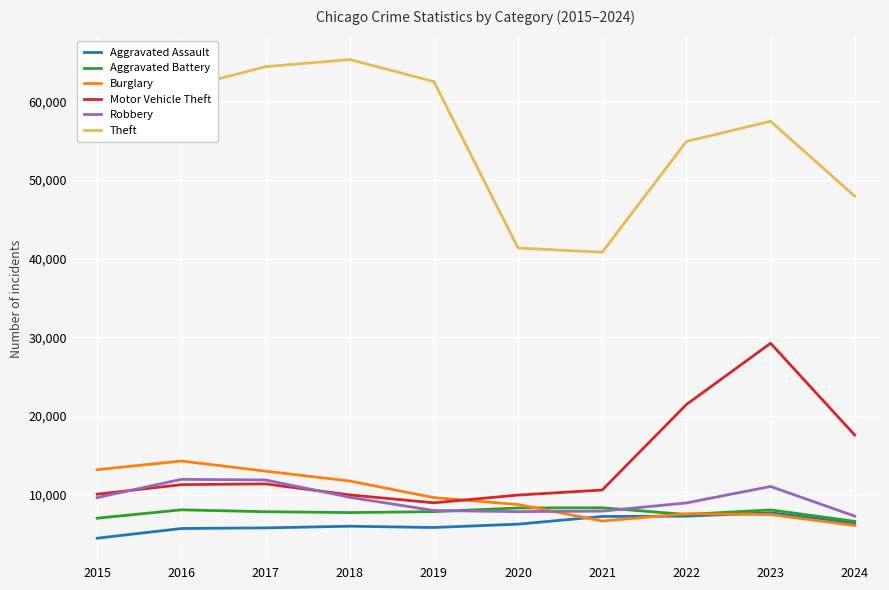

What is the total value across all series at 2019?

102804